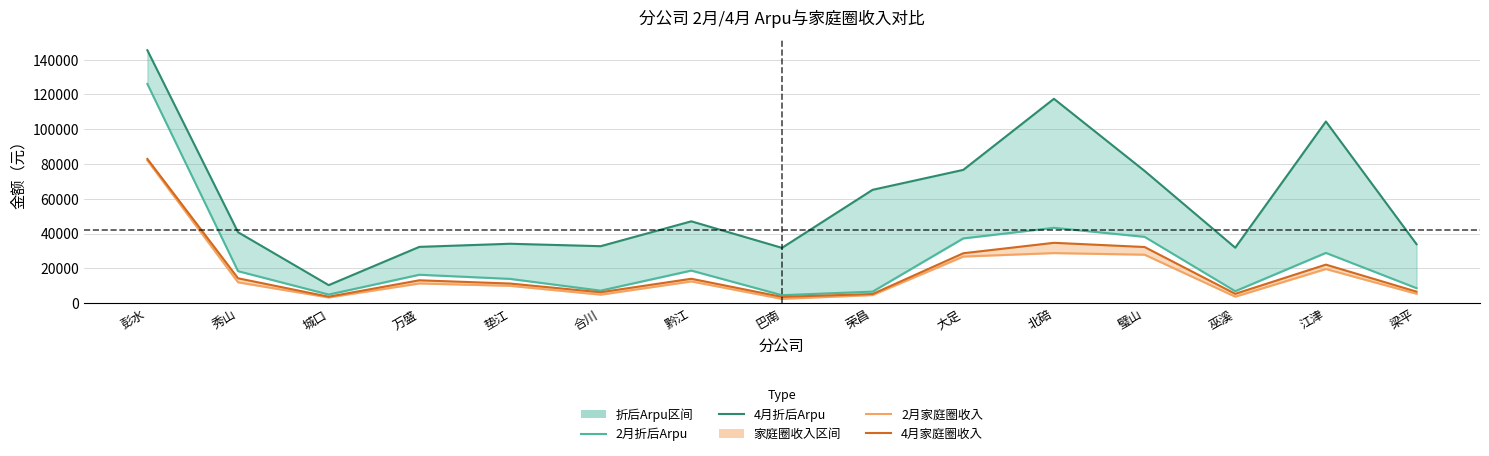

What is the total value across all series at 秀山?

85286.5